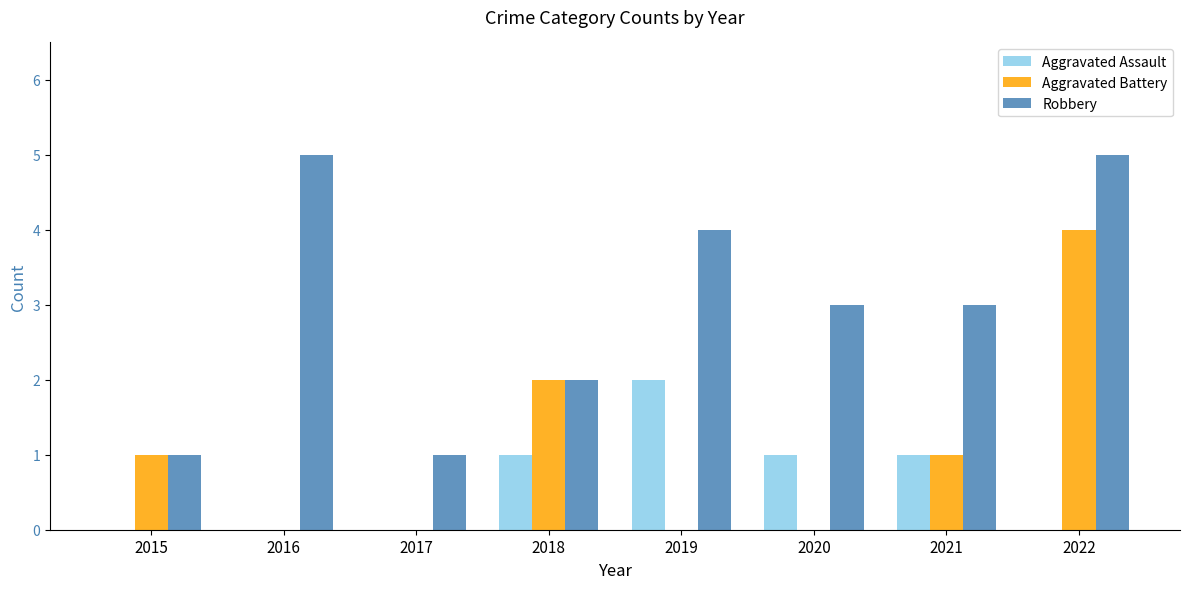

What is the sum of the Aggravated Battery values at 2017 and 2022?

4